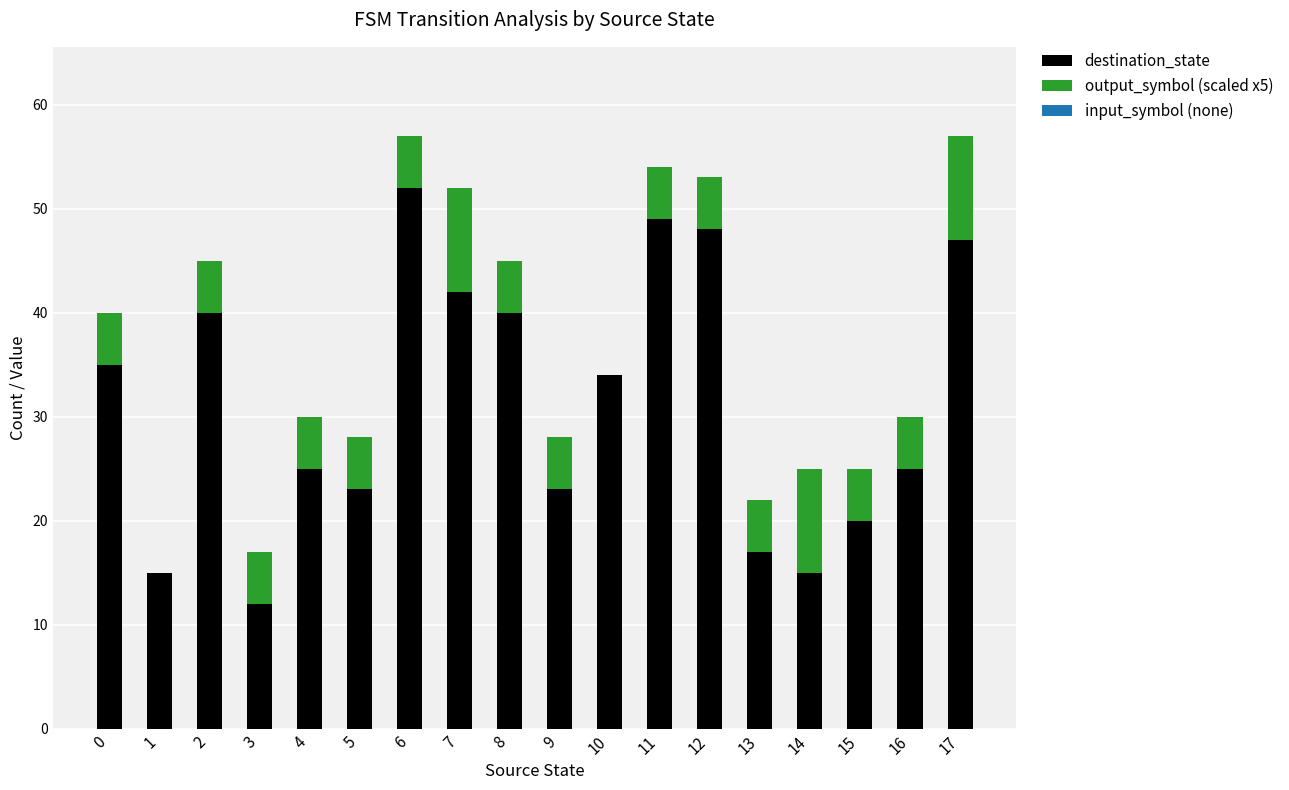

What is the total value across all series at 2?

45